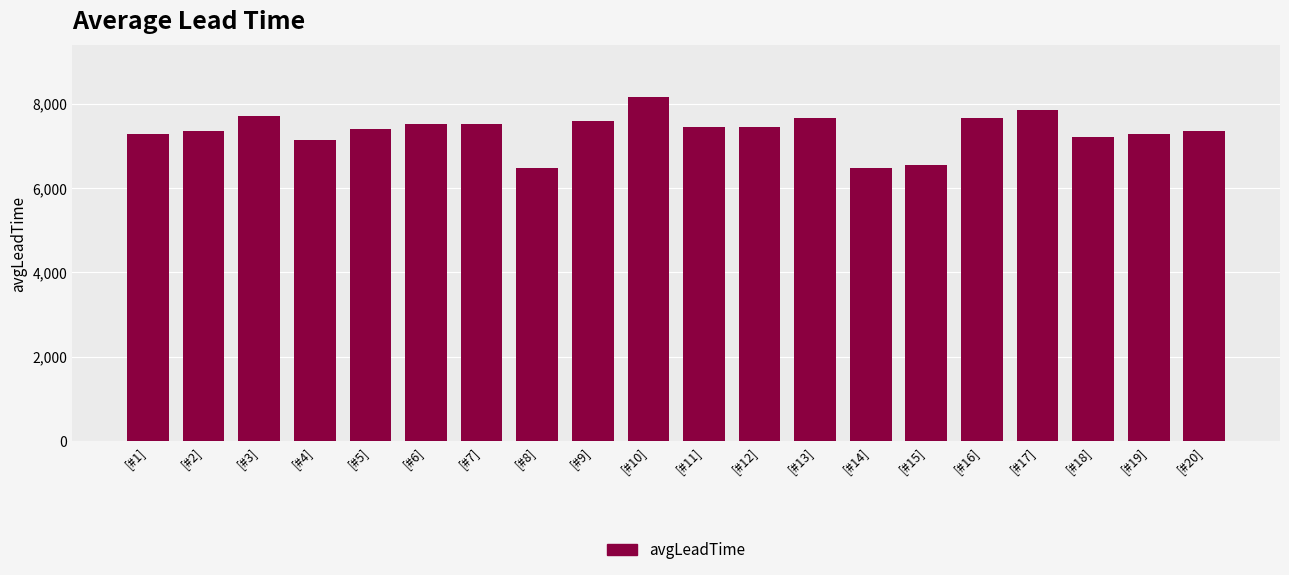

At which category does the chart reach its peak across all series?

[#10]